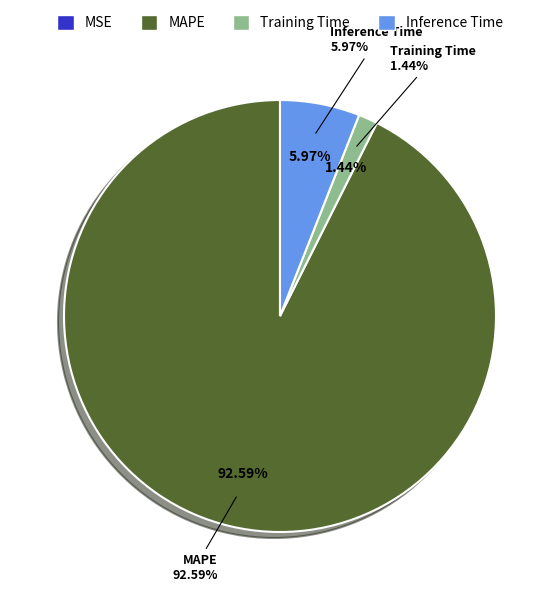

What percentage do MAPE and Inference Time together represent?

98.6%